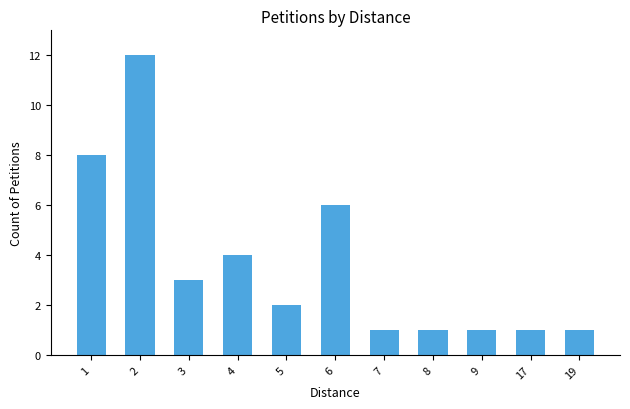

The chart shows a value of 1 at 7. True or false?

True